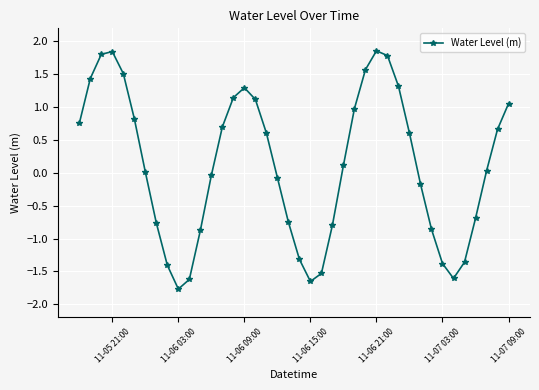

Does the chart have visible grid lines?

Yes